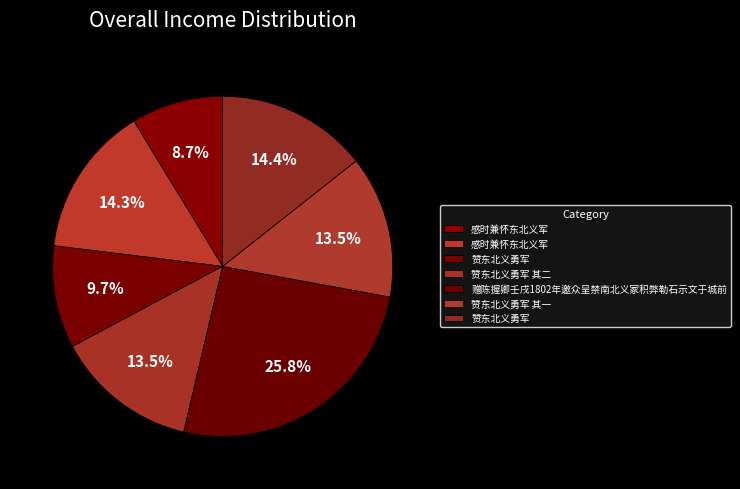

How many segments does this pie chart have?

7